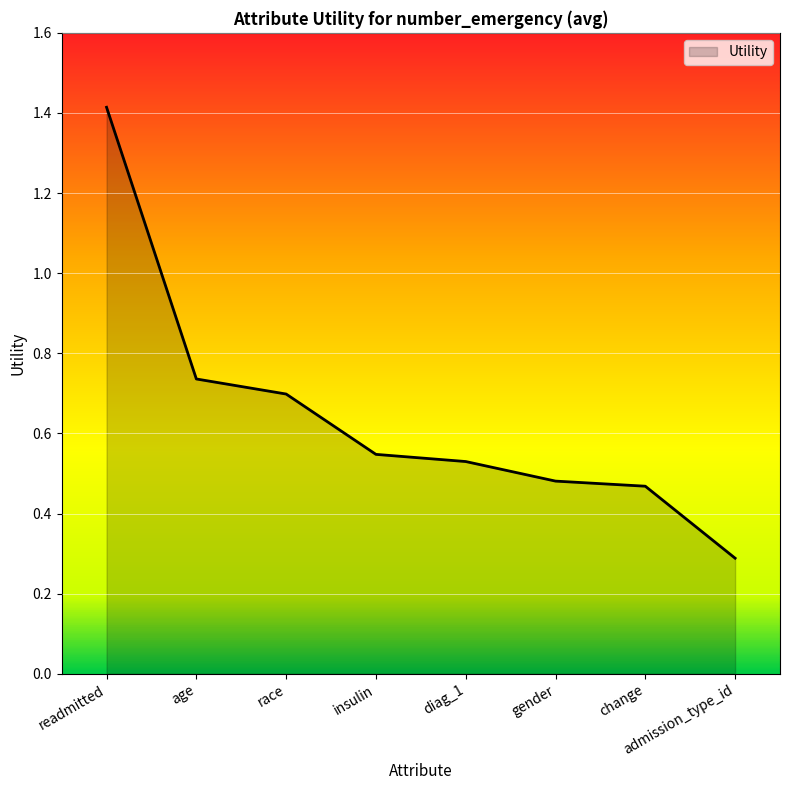

At which category does the chart reach its minimum across all series?

admission_type_id